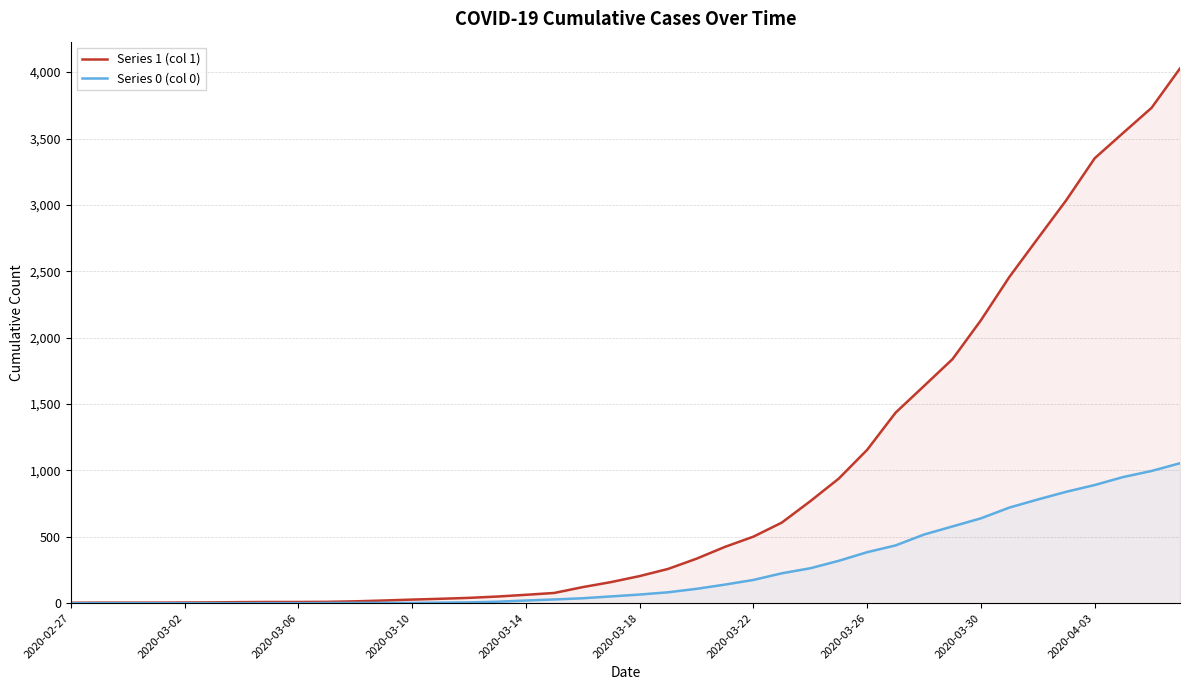

What position from the right is 10?

30